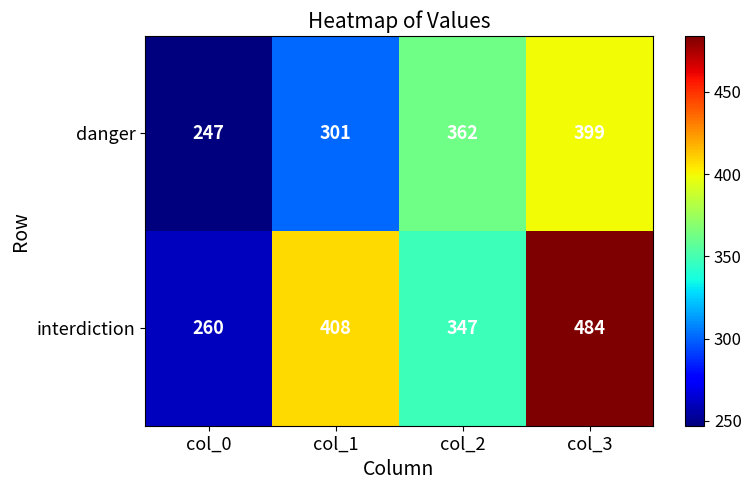

At which category is the sum across all series the highest?

col_3